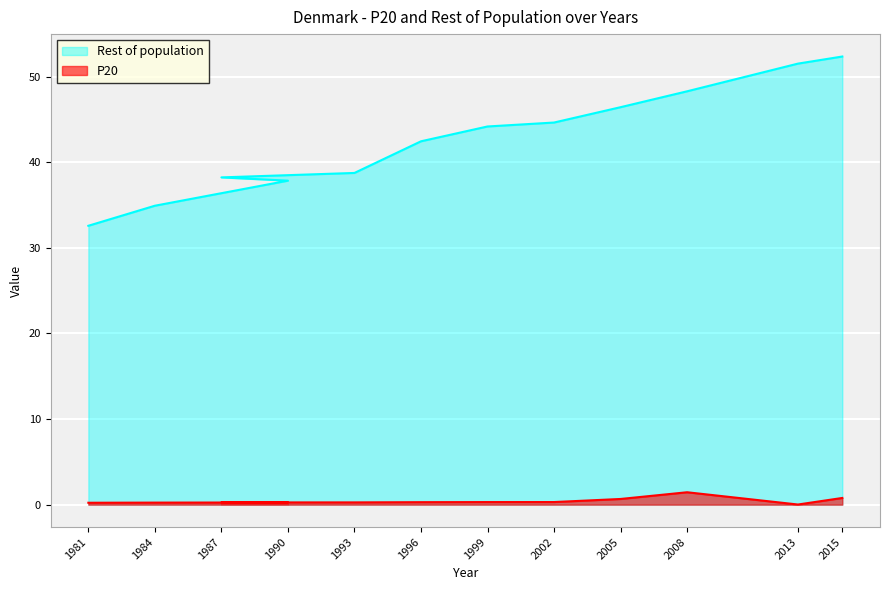

What position from the left is 1981?

1